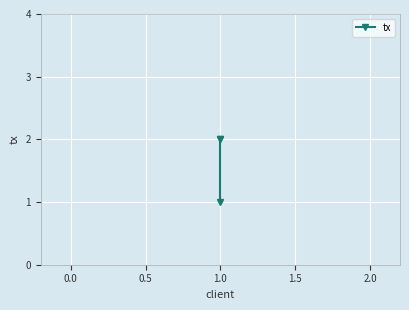

What is the difference between the values at −0.5 and 0.5?

1